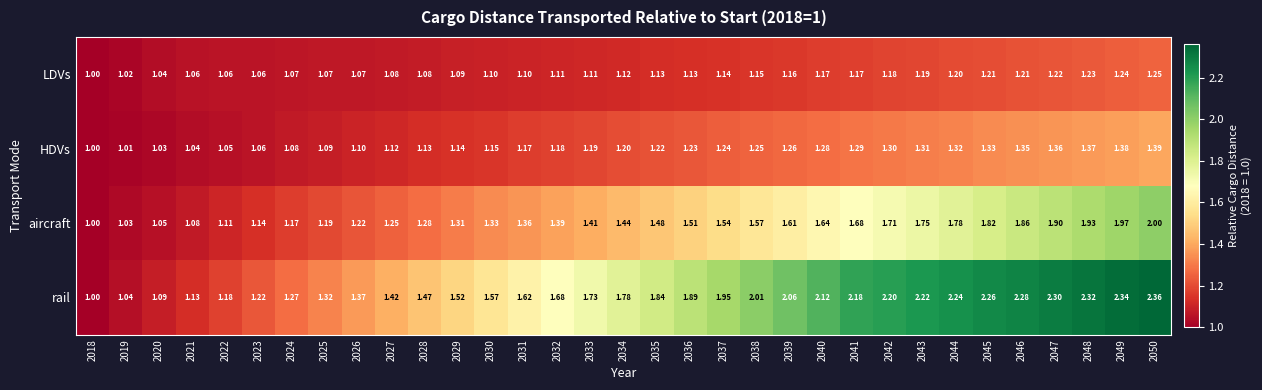

Which label corresponds to the largest value in the chart?

2050